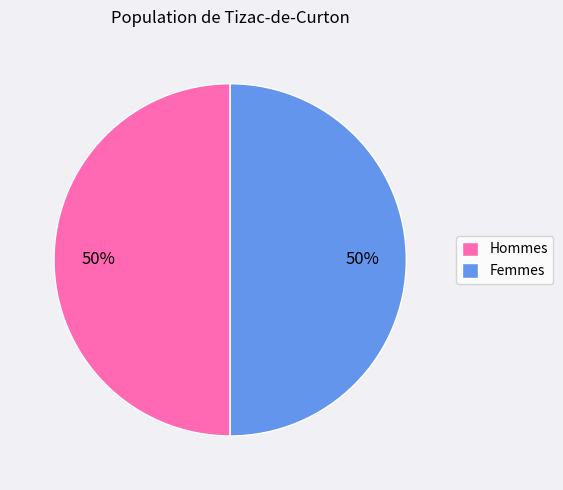

Combined, do Hommes and Femmes account for over 50%?

Yes